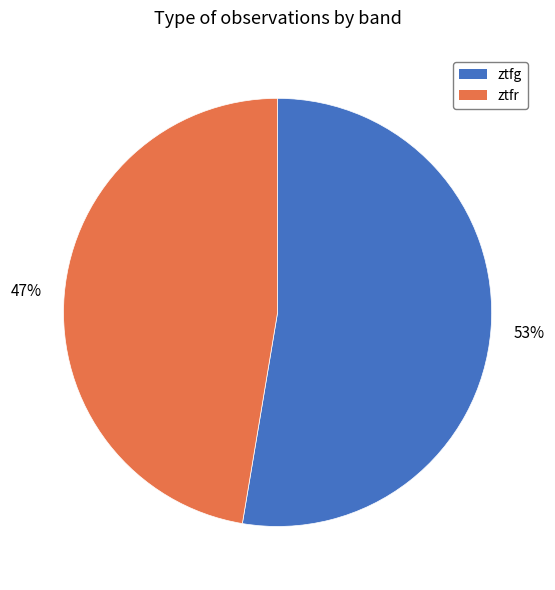

Which category accounts for the majority?

ztfg